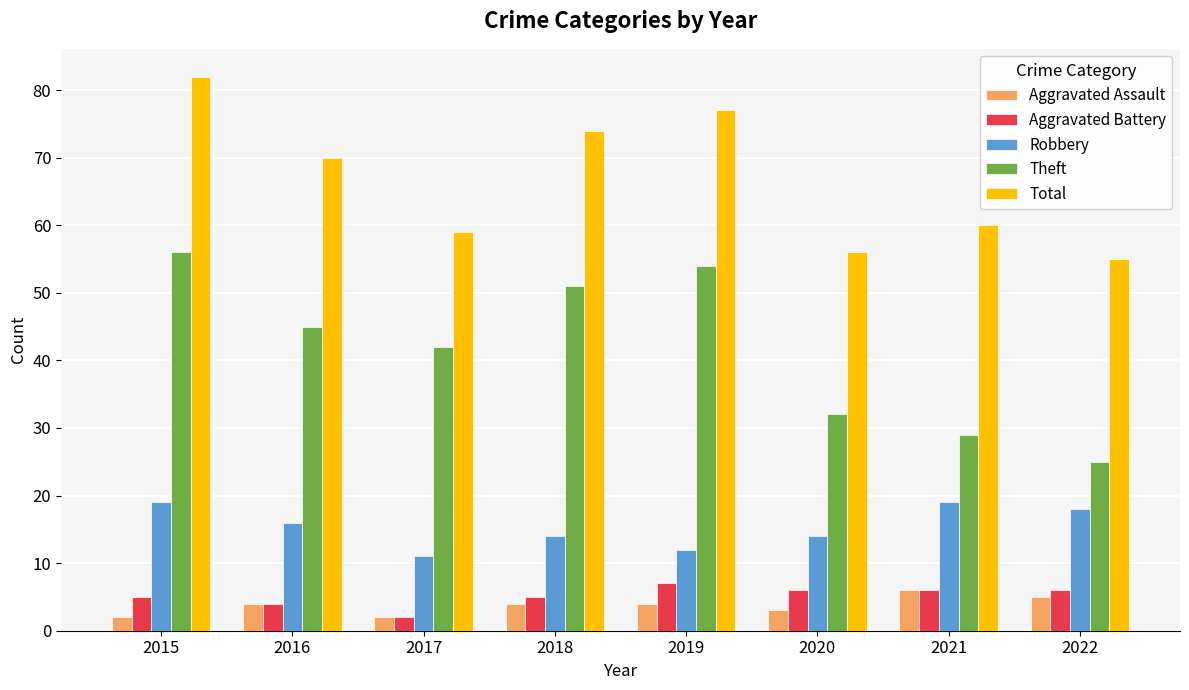

What is the difference between the second highest and second lowest values in the Robbery series?

7